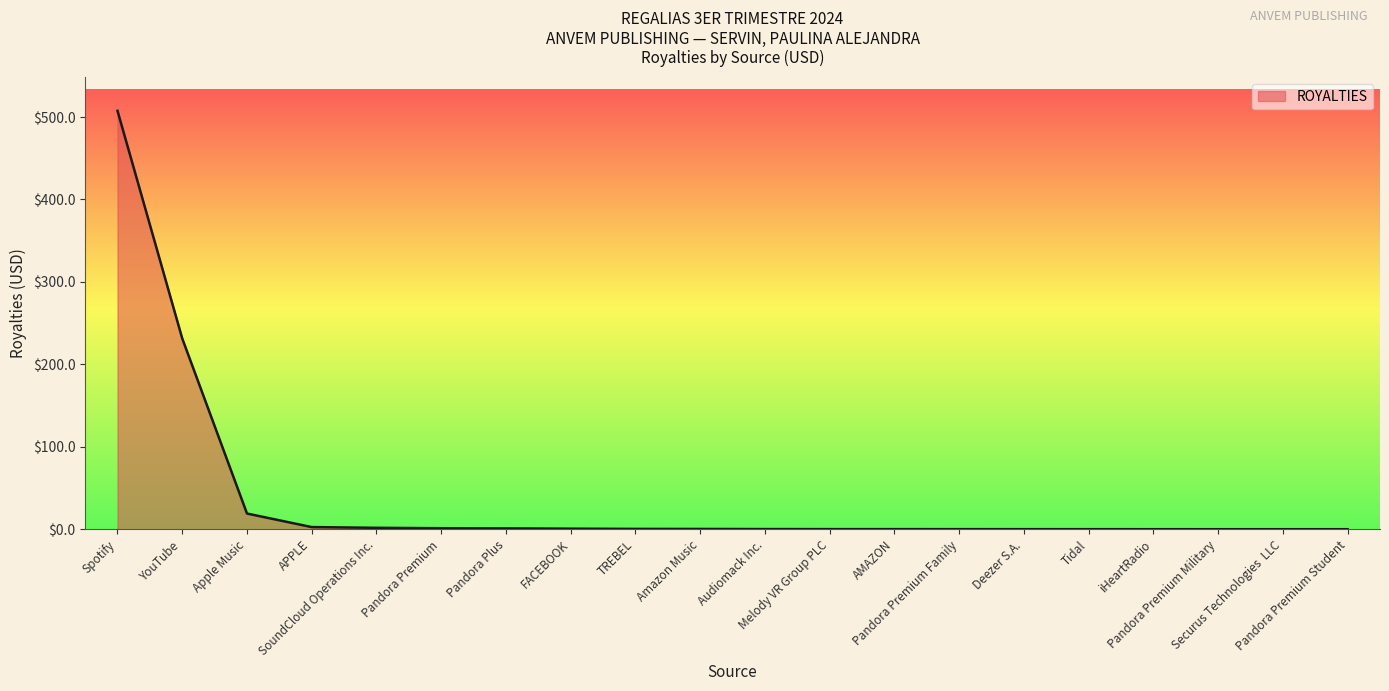

Which category has the highest value across all series?

Spotify